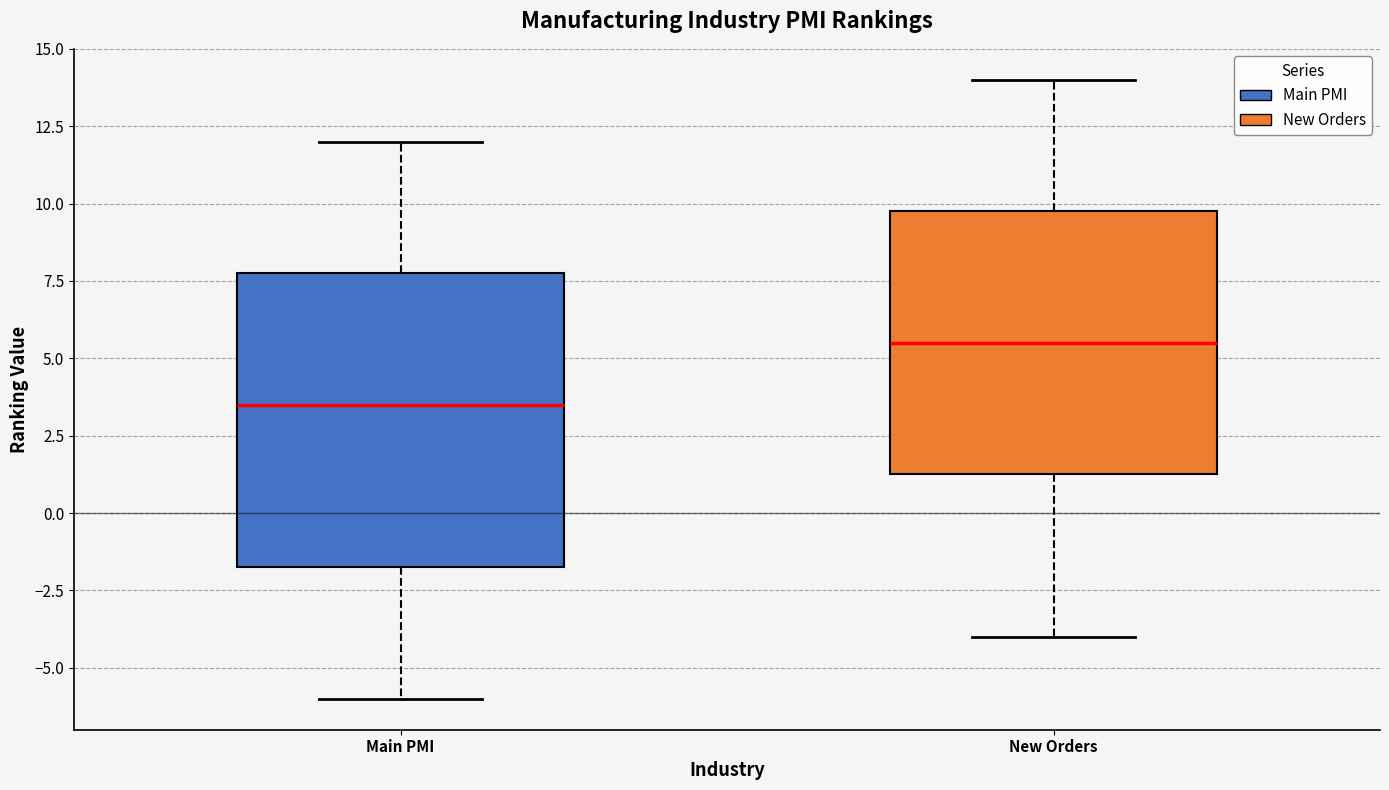

Reading left to right, transcribe this box plot: for each box, give where its median line is, the range the box spans, and where its two whiskers end, as read against the y-axis. The values are not printed on the chart, so give them approximately, as read against the axis.

Main PMI: median 3.5, box -1.5 to 8.0, whiskers -6.0 to 12.0
New Orders: median 5.5, box 1.5 to 10.0, whiskers -4.0 to 14.0